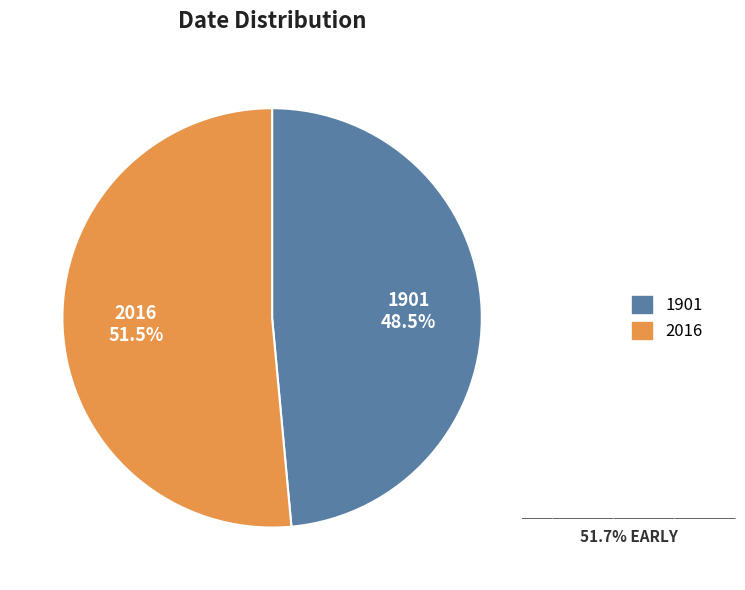

Combined, what portion of the pie is 1901 and 2016?

100.0%